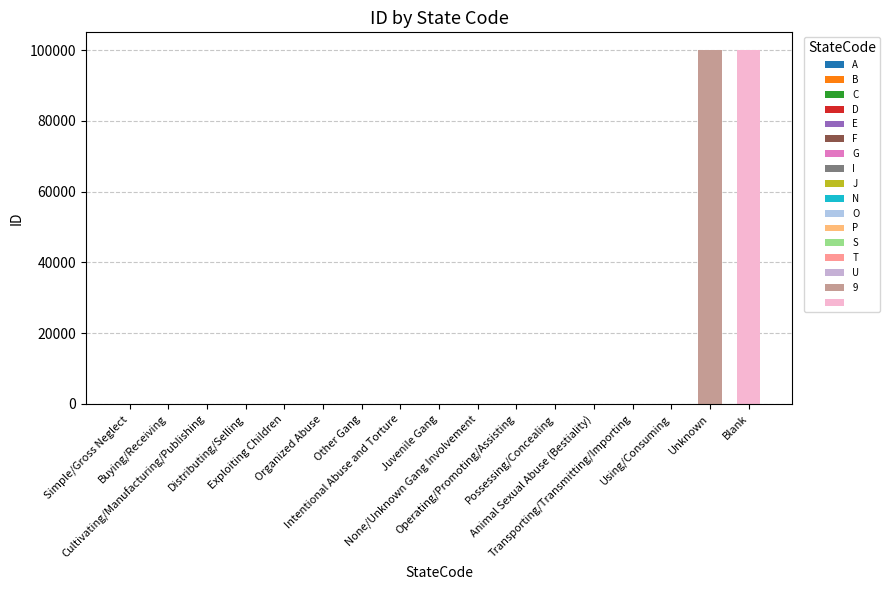

What is the change in value from G to 9?

+99992